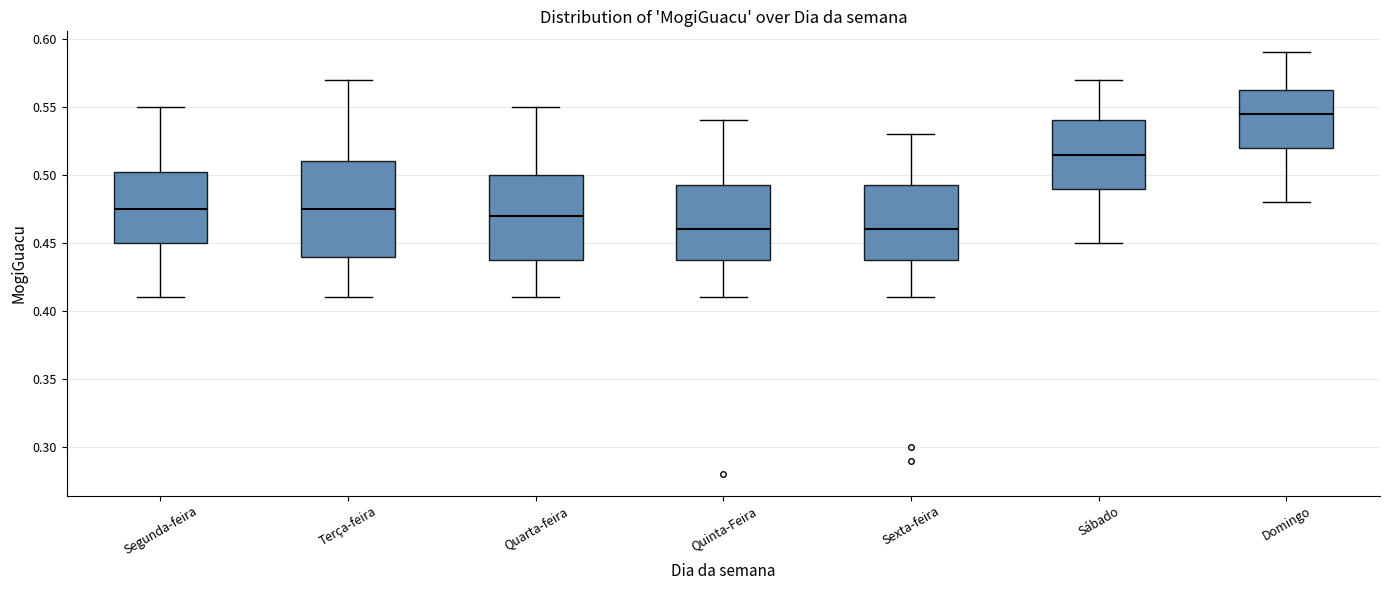

Reading left to right, transcribe this box plot: for each box, give where its median line is, the range the box spans, and where its two whiskers end, as read against the y-axis. The values are not printed on the chart, so give them approximately, as read against the axis.

Segunda-feira: median 0.475, box 0.450 to 0.505, whiskers 0.410 to 0.550
Terça-feira: median 0.475, box 0.440 to 0.510, whiskers 0.410 to 0.570
Quarta-feira: median 0.470, box 0.440 to 0.500, whiskers 0.410 to 0.550
Quinta-Feira: median 0.460, box 0.440 to 0.495, whiskers 0.410 to 0.540
Sexta-feira: median 0.460, box 0.440 to 0.495, whiskers 0.410 to 0.530
Sábado: median 0.515, box 0.490 to 0.540, whiskers 0.450 to 0.570
Domingo: median 0.545, box 0.520 to 0.565, whiskers 0.480 to 0.590